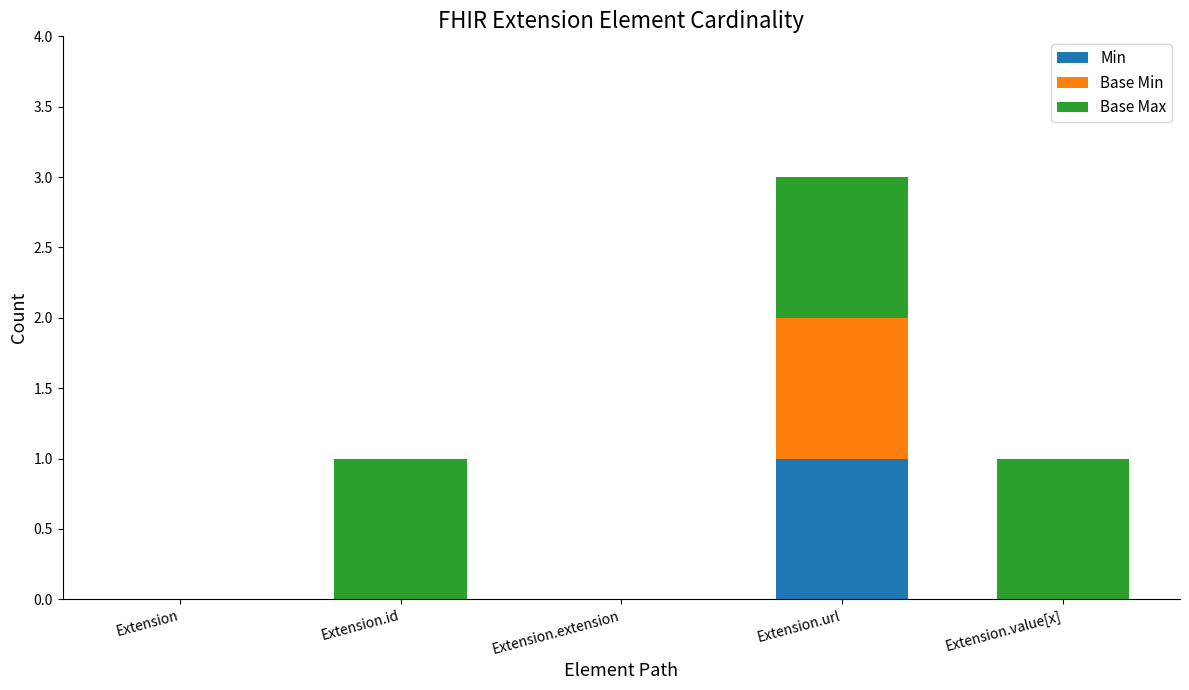

How many series are shown in this chart?

3